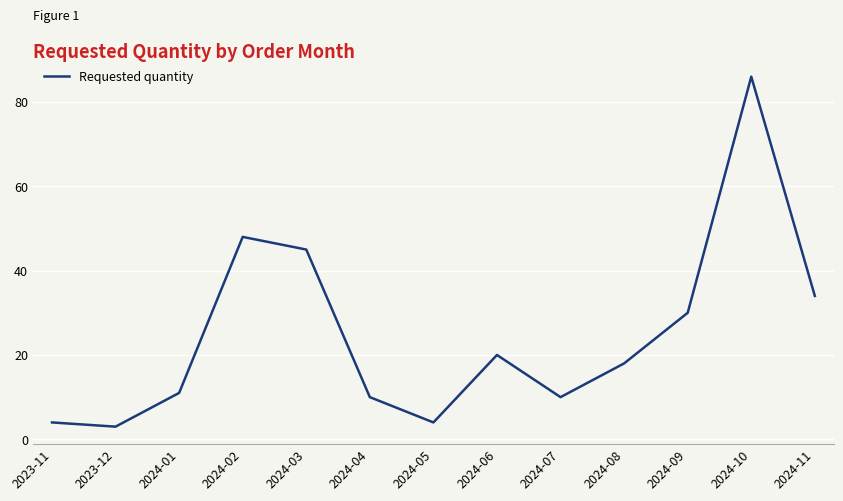

At which label does the data first exceed 18?

2024-02